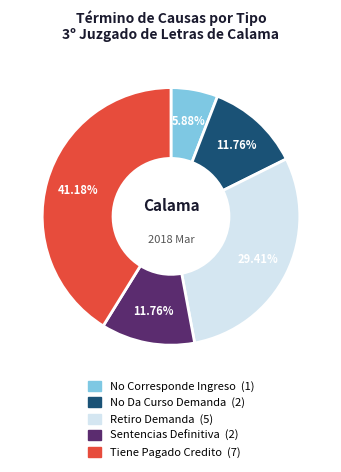

The No Da Curso Demanda slice represents 12% of the pie. True or false?

True